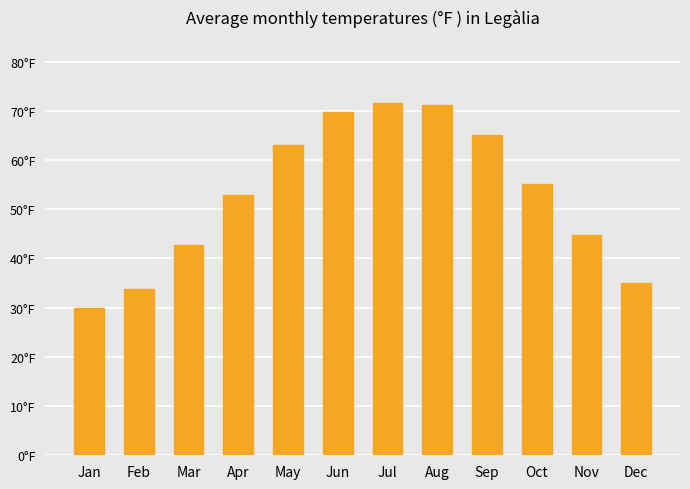

Rank the categories by value from highest to lowest.

Jul, Aug, Jun, Sep, May, Oct, Apr, Nov, Mar, Dec, Feb, Jan